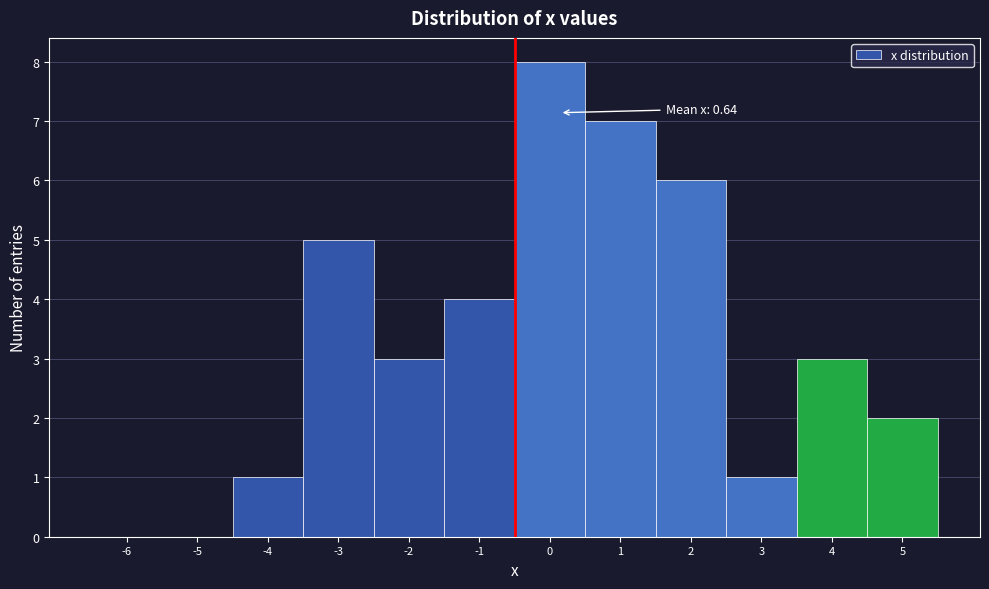

Reading right to left, transcribe all the data shown in this chart.

5=2	4=3	3=1	2=6	1=7	0=8	-1=4	-2=3	-3=5	-4=1	-5=0	-6=0